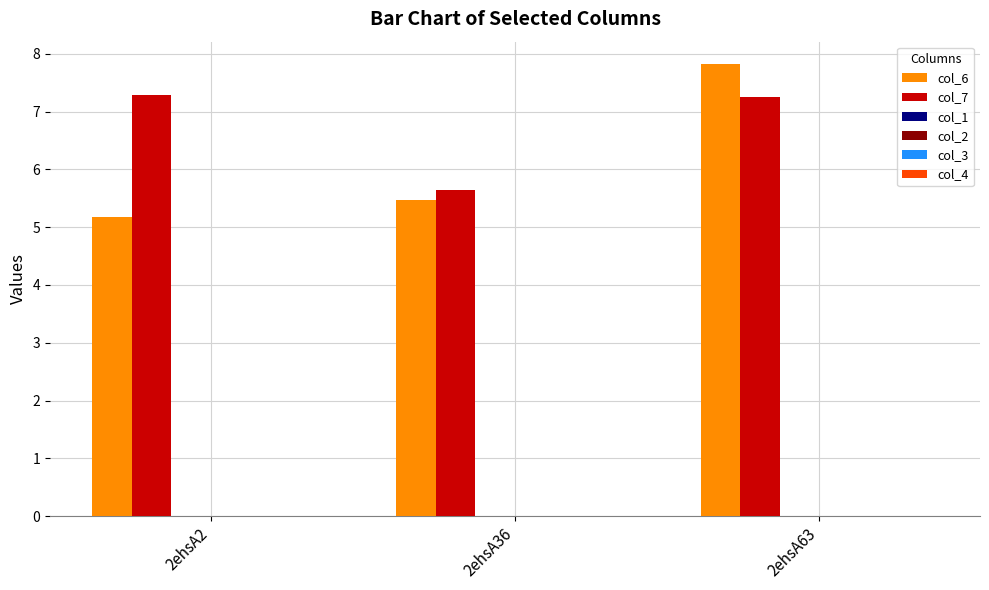

Which series has the largest total across all categories?

col_7